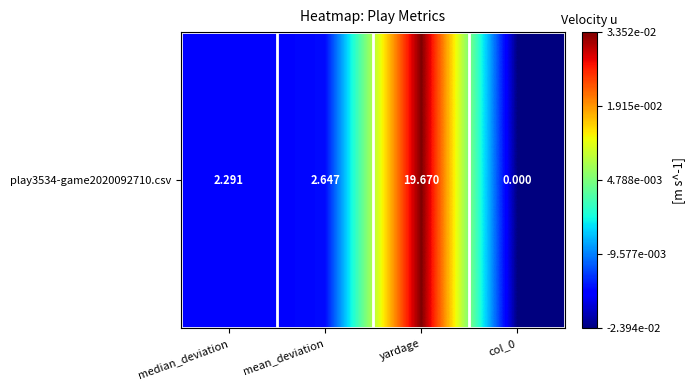

The value at col_0 is -0.0. True or false?

False